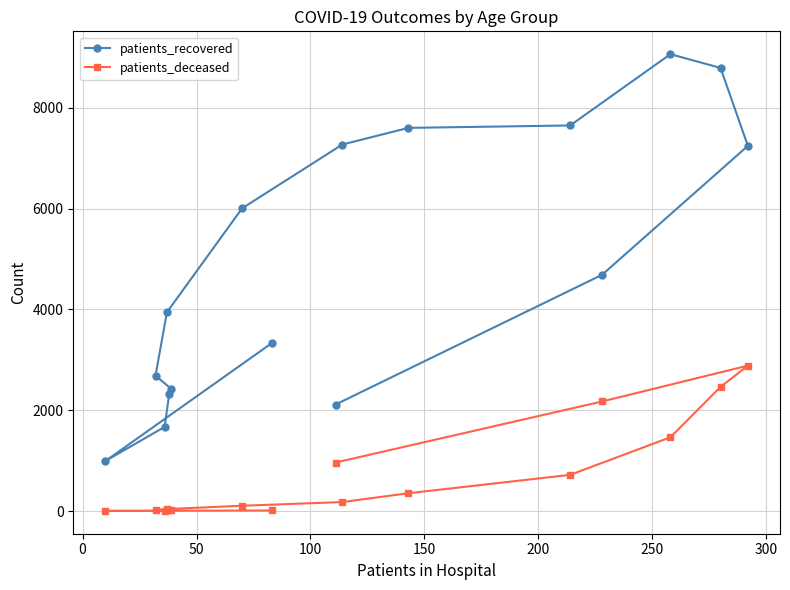

Which series has the widest spread of values?

patients_recovered